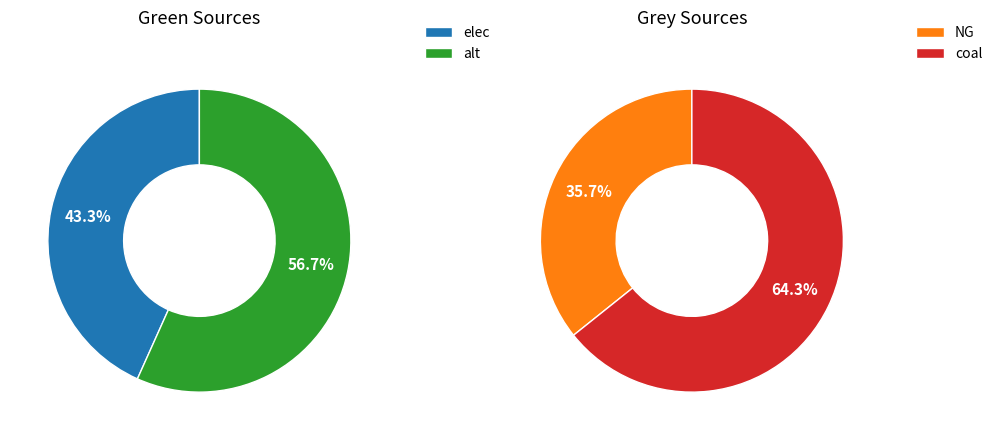

At alt, list the series in order from largest to smallest.

green, grey